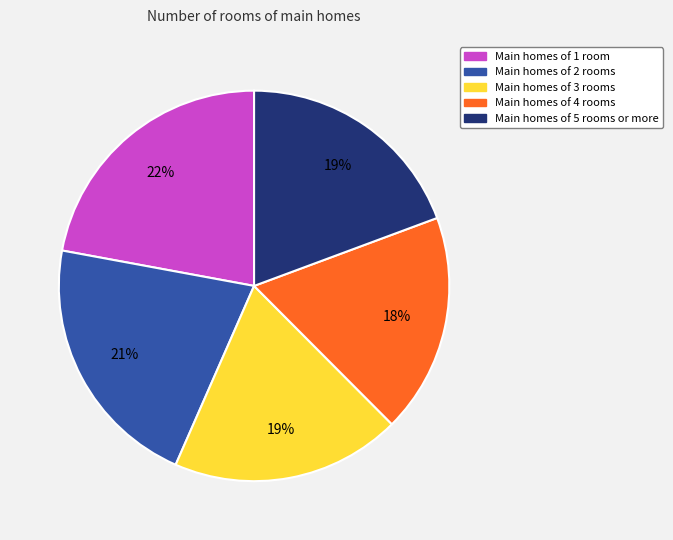

To the nearest percent, what is the difference between the largest and smallest slice percentages?

4%